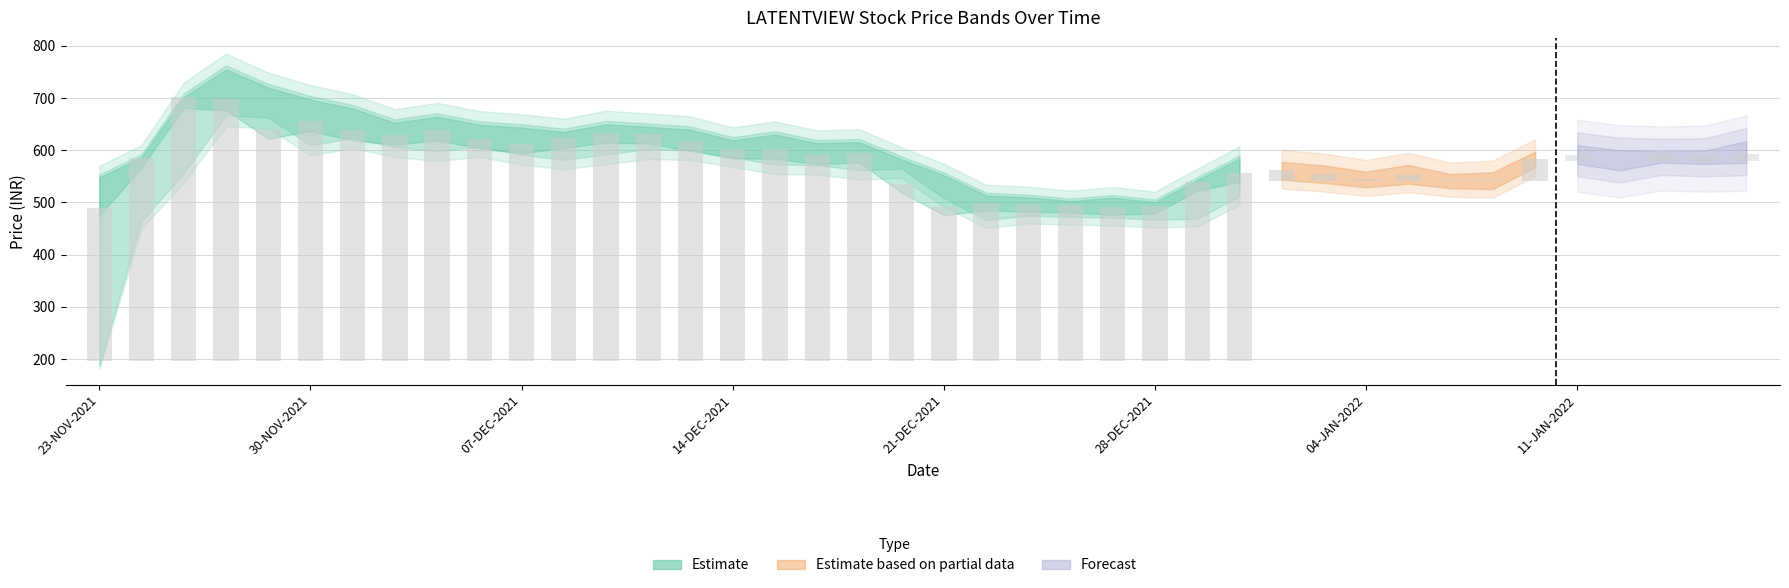

The CLOSE series shows 656.5 at 30-NOV-2021. True or false?

True